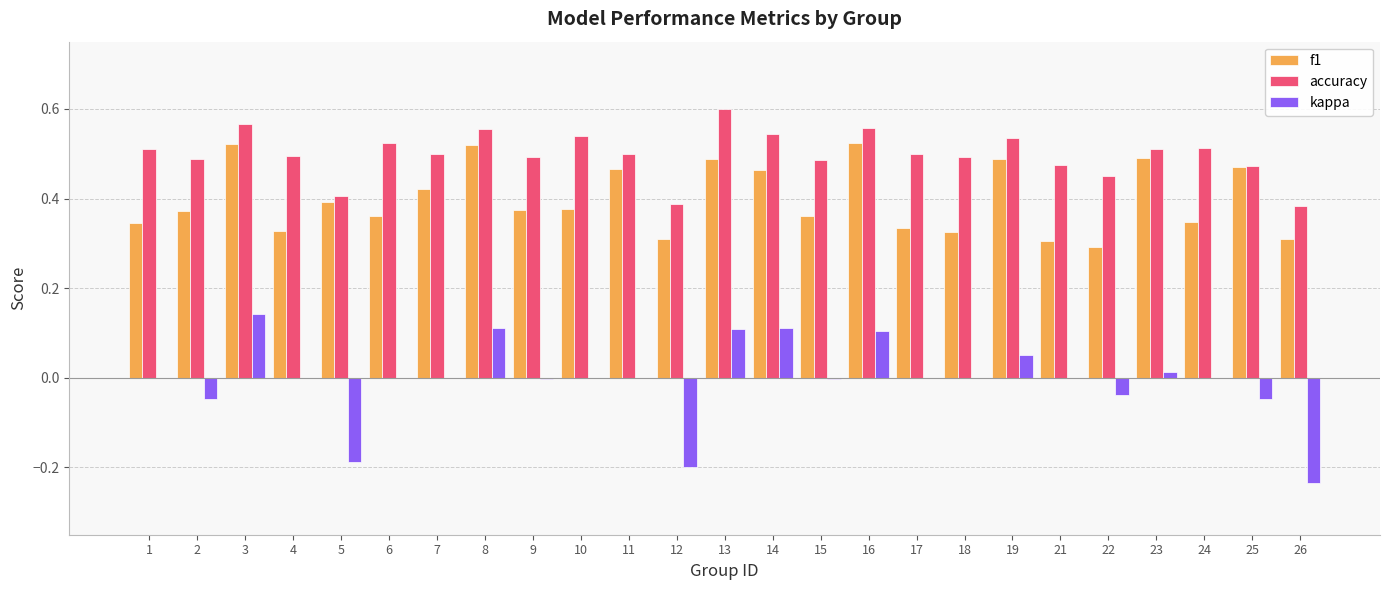

Which category has the highest value in the kappa series?

3